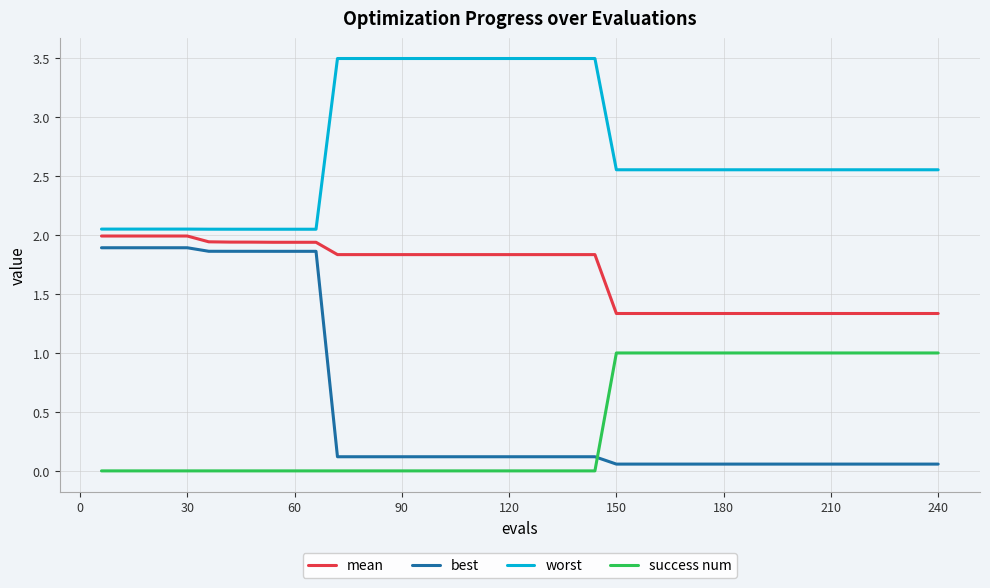

True or false: success num and best cross at least once.

True